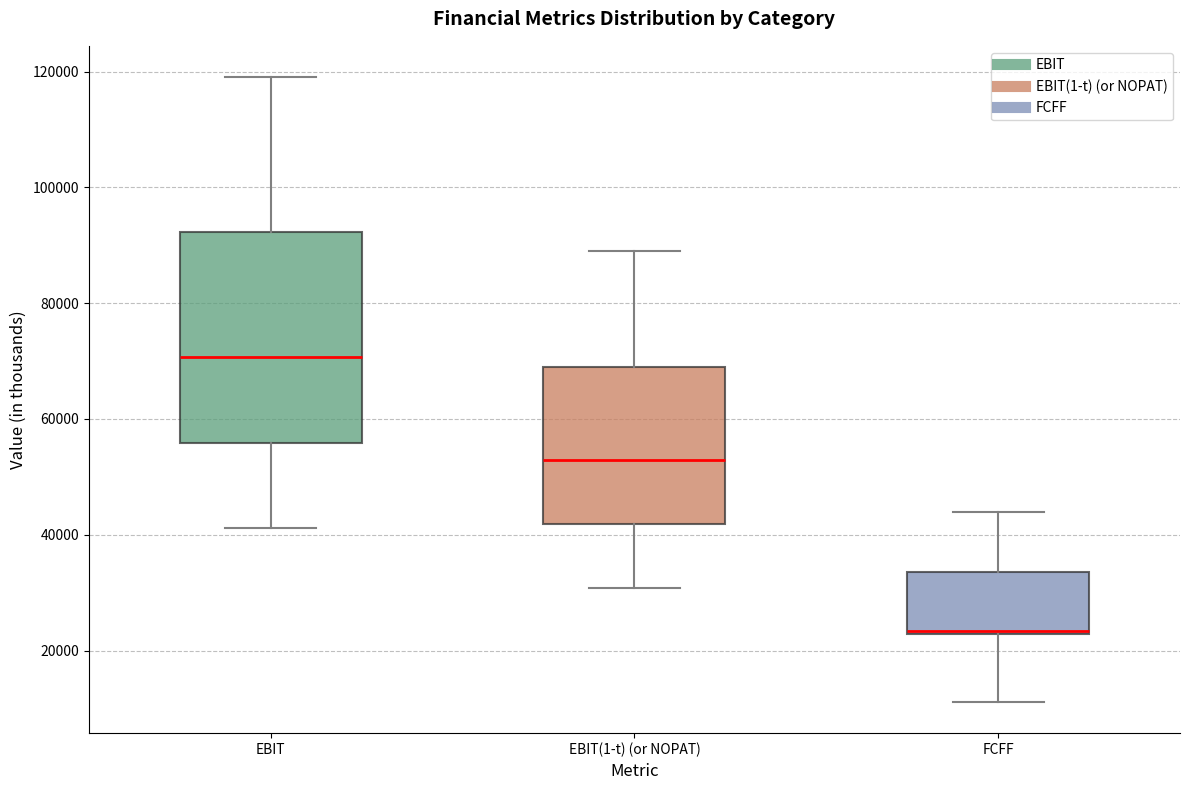

Which box's median line is the lowest?

FCFF